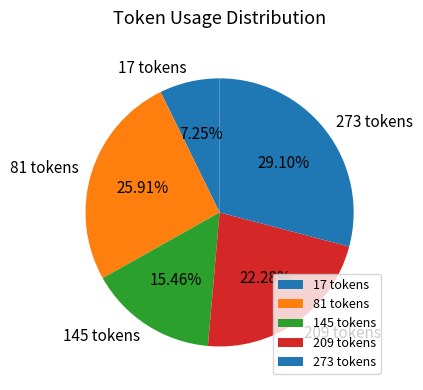

Rank the categories by value from highest to lowest.

273 tokens, 81 tokens, 209 tokens, 145 tokens, 17 tokens